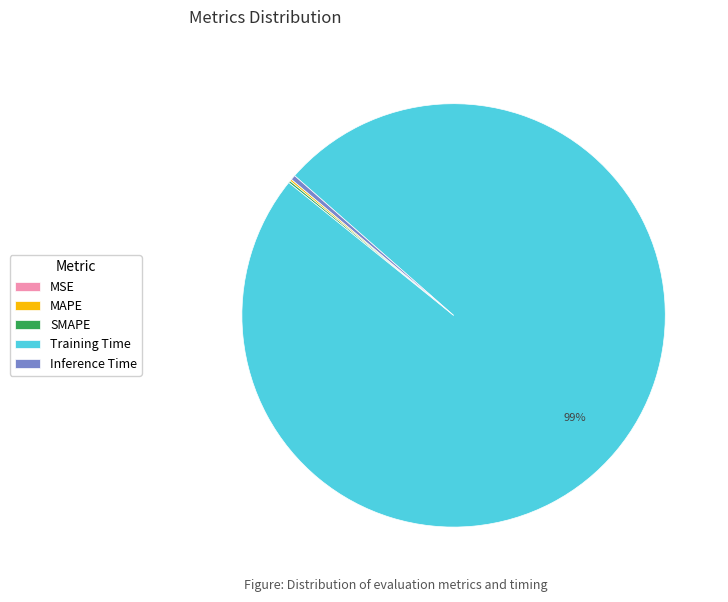

Is there any slice that represents more than half of the pie?

Yes